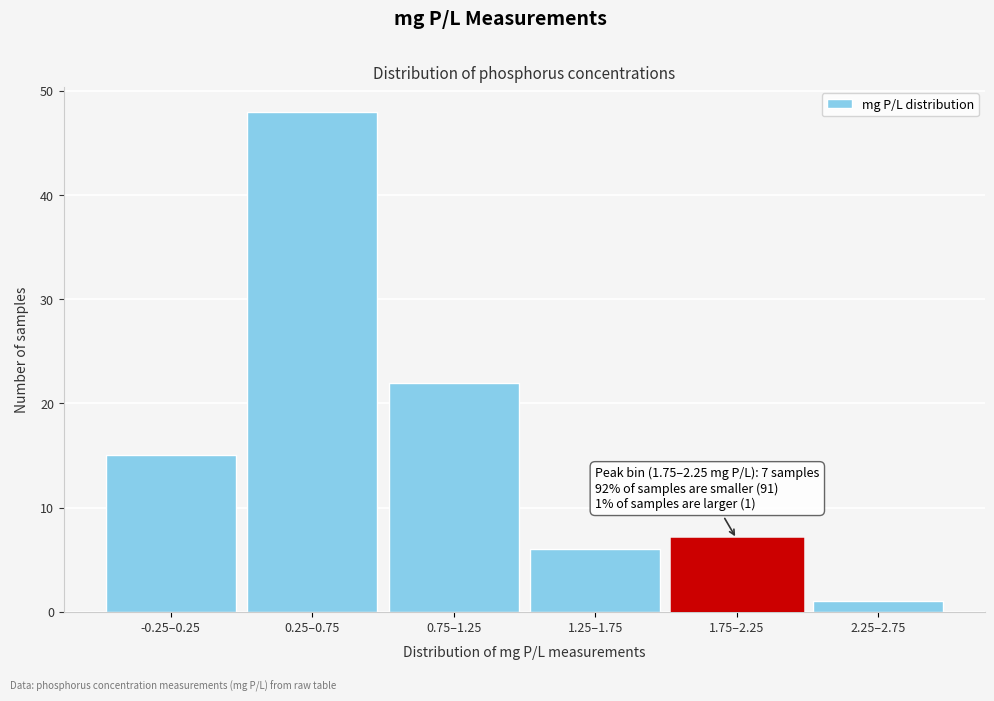

Reading left to right, transcribe all the data shown in this chart.

-0.25–0.25=15	0.25–0.75=48	0.75–1.25=22	1.25–1.75=6	1.75–2.25=7	2.25–2.75=1